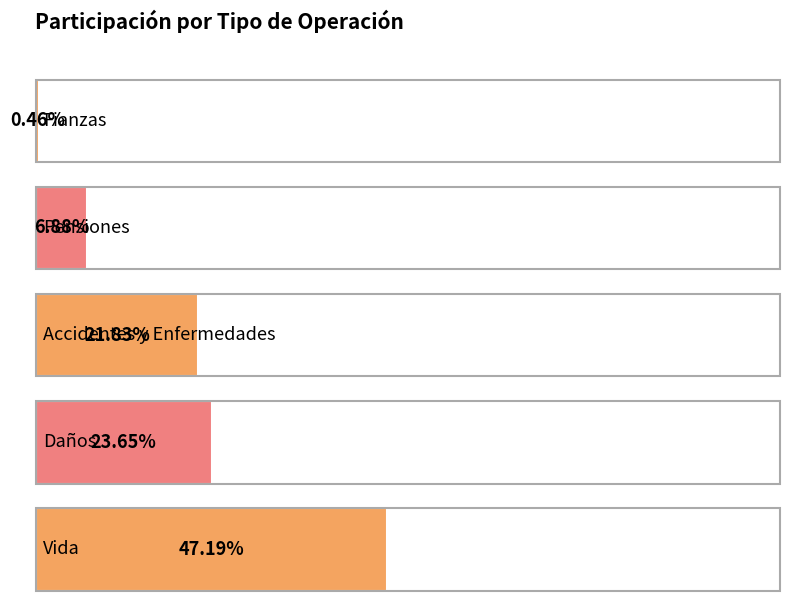

How many values are below 21?

2